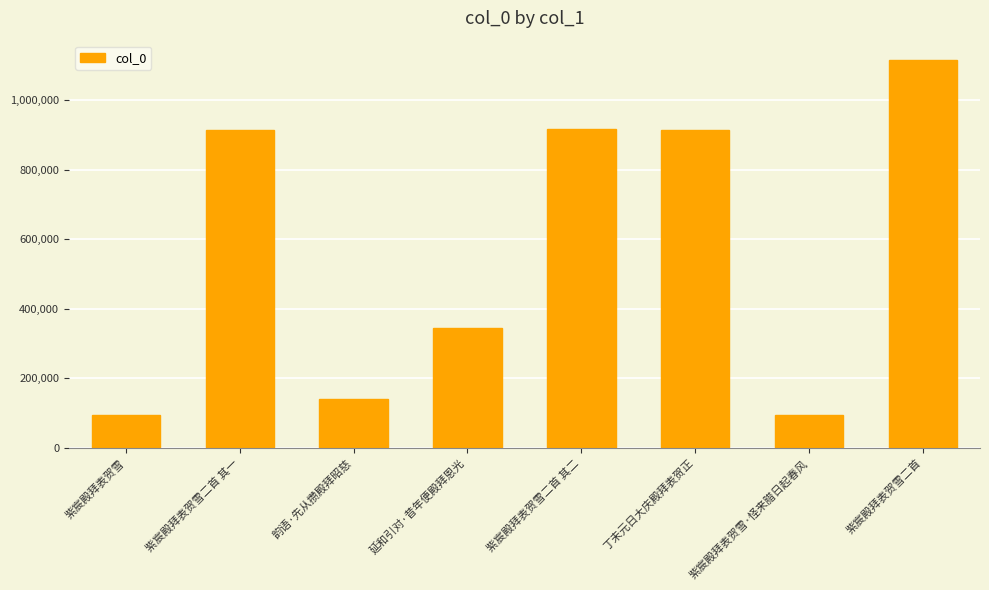

Count the number of data series in this chart.

1